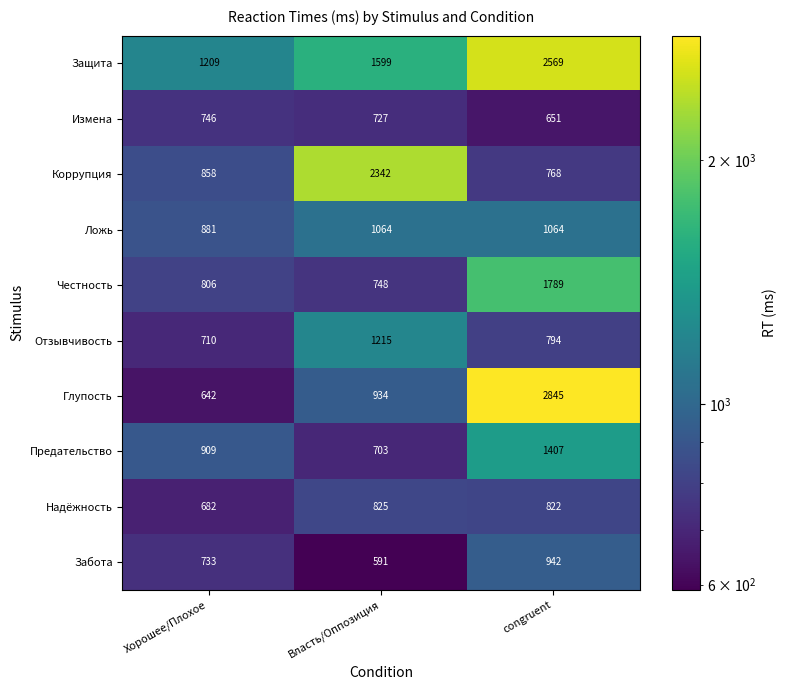

List the series in order of their peak value, lowest first.

Измена, Надёжность, Забота, Ложь, Отзывчивость, Предательство, Честность, Коррупция, Защита, Глупость